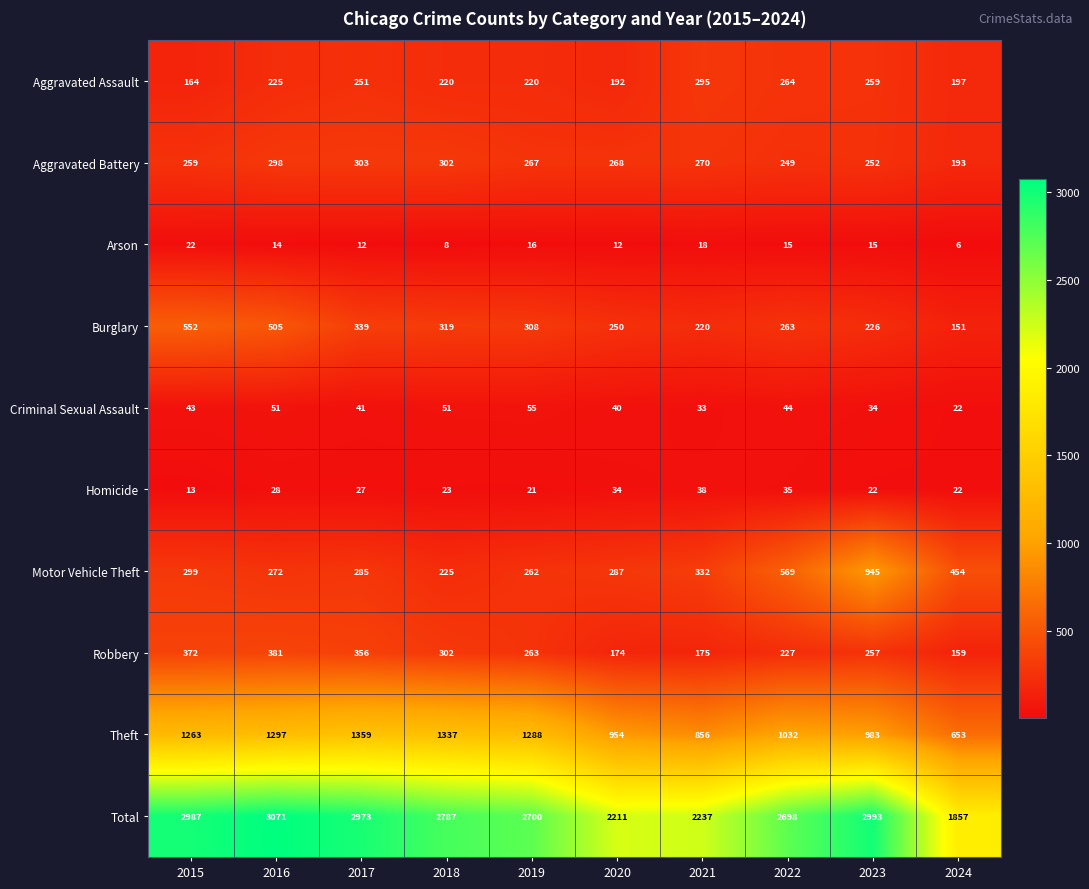

Rank the series at 2019 from highest to lowest value.

Total, Theft, Burglary, Aggravated Battery, Robbery, Motor Vehicle Theft, Aggravated Assault, Criminal Sexual Assault, Homicide, Arson